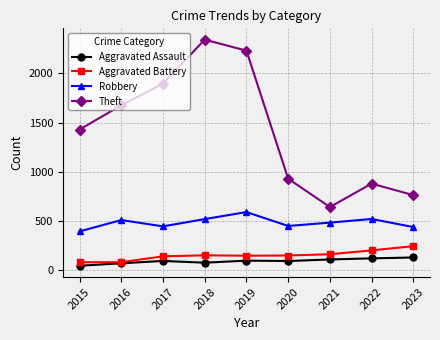

At which category does the chart reach its minimum across all series?

2015